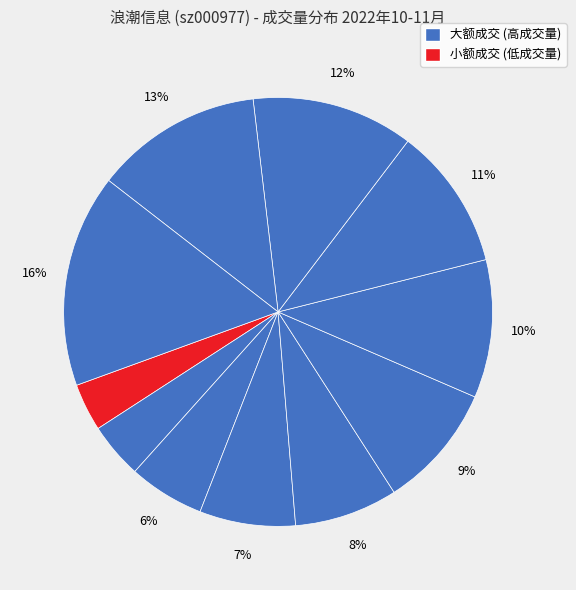

Count the number of slices in the pie.

11